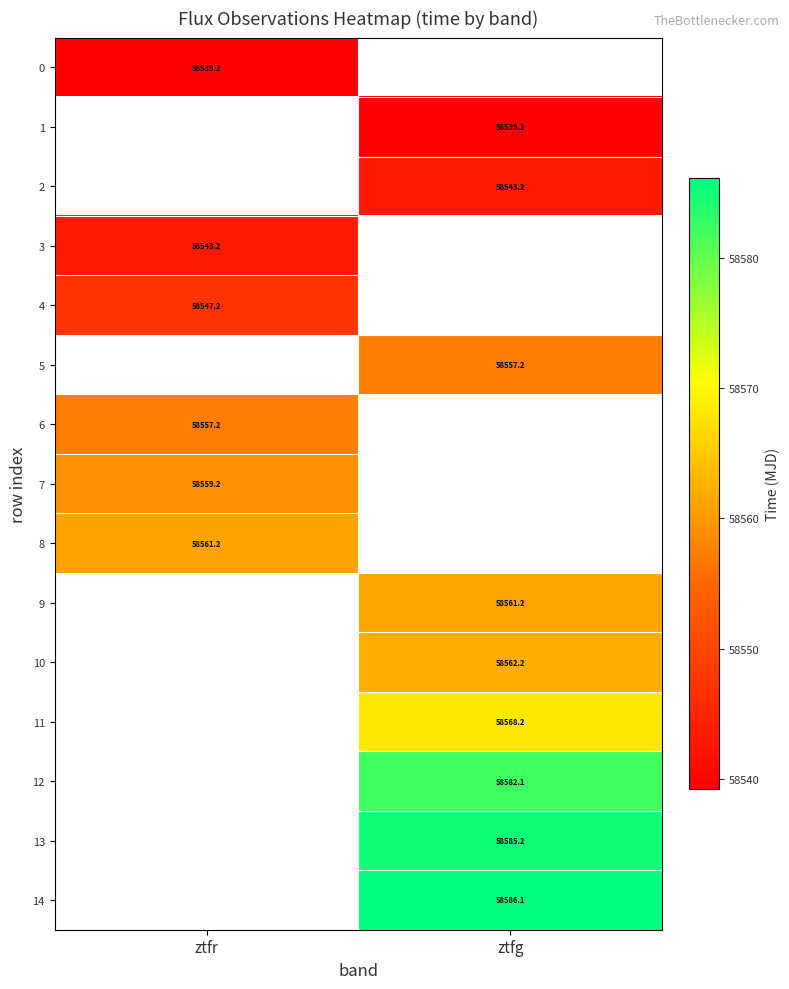

Rank the series by their maximum value, from lowest to highest.

0, 1, 2, 3, 4, 5, 6, 7, 8, 9, 10, 11, 12, 13, 14